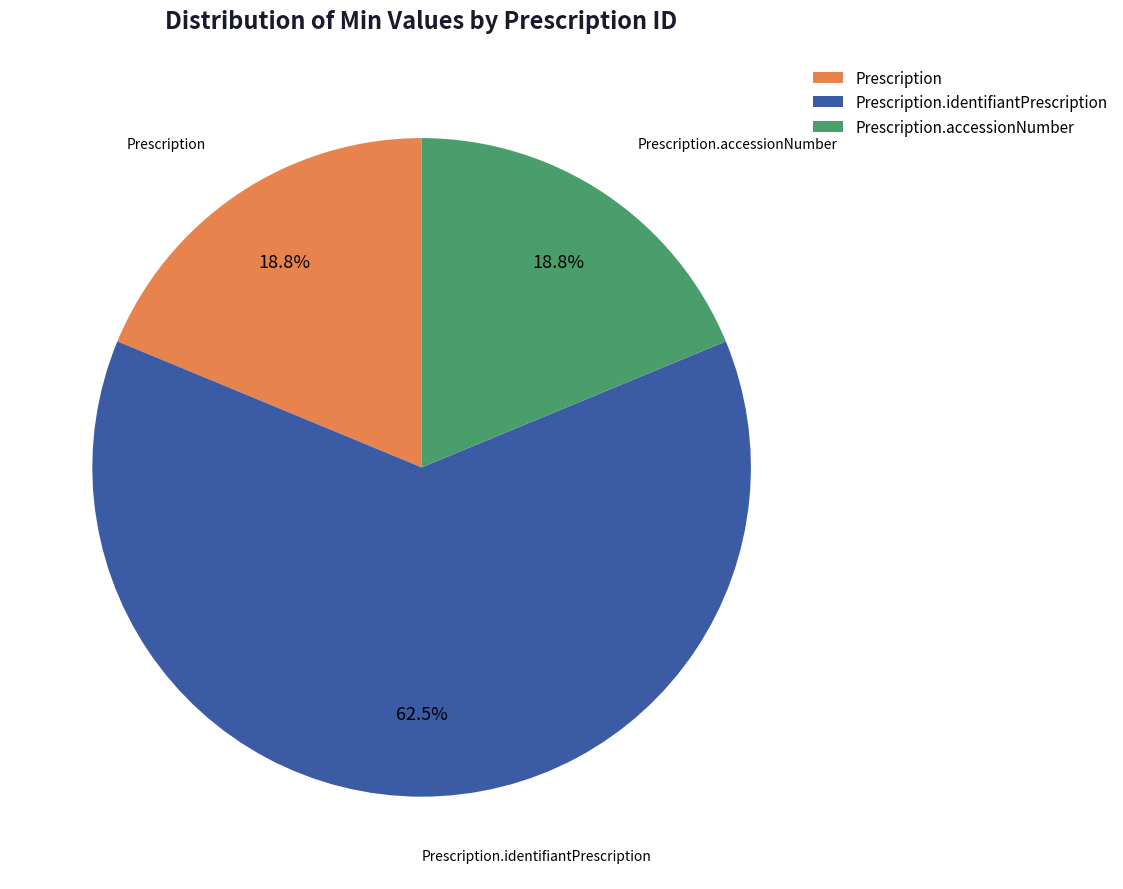

Which category has the biggest portion of the pie?

Prescription.identifiantPrescription